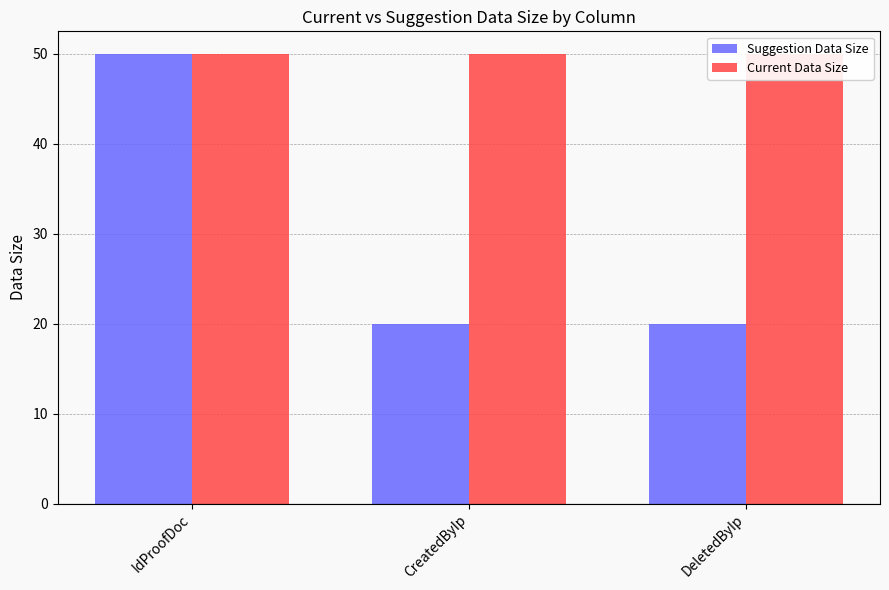

True or false: Current Data Size has a value of 70 at DeletedByIp.

False